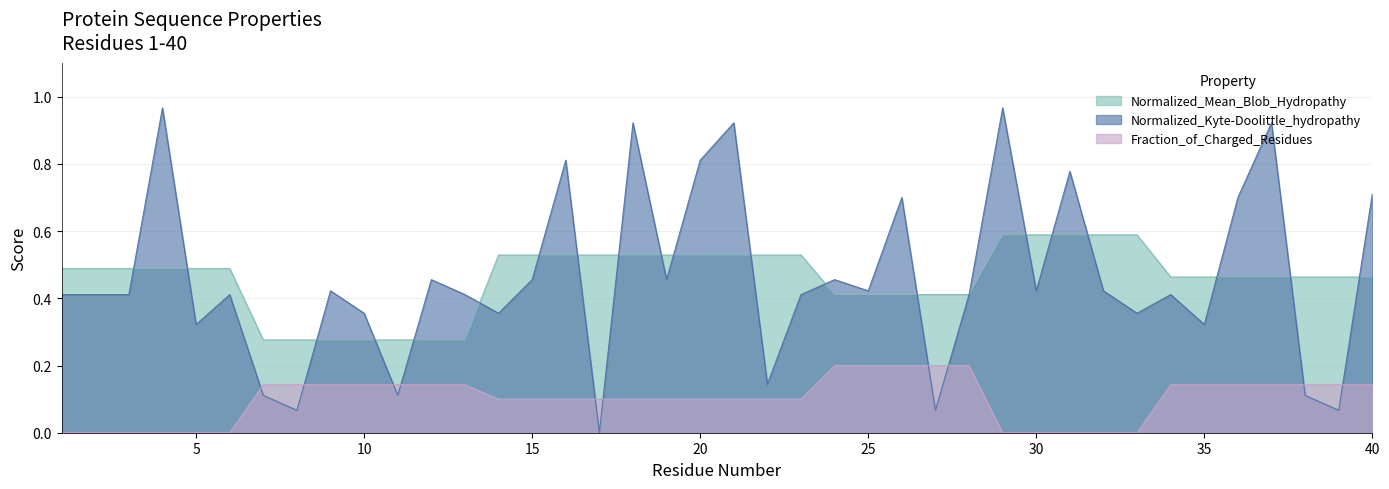

Is it true that Fraction_of_Charged_Residues equals 0.1 at 24?

False